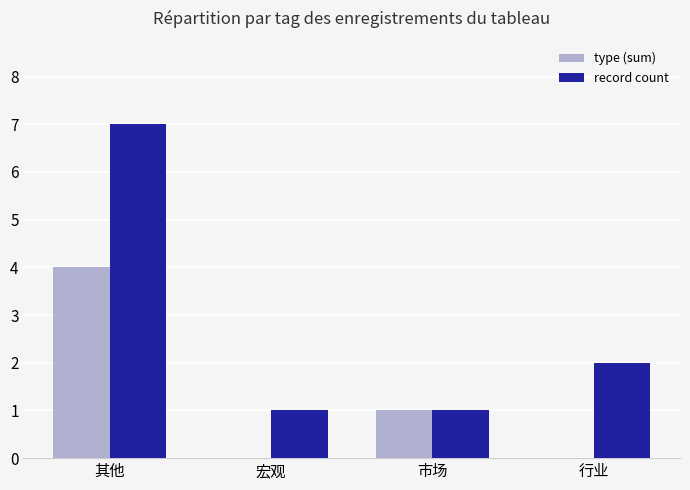

Which series has the largest total across all categories?

record count